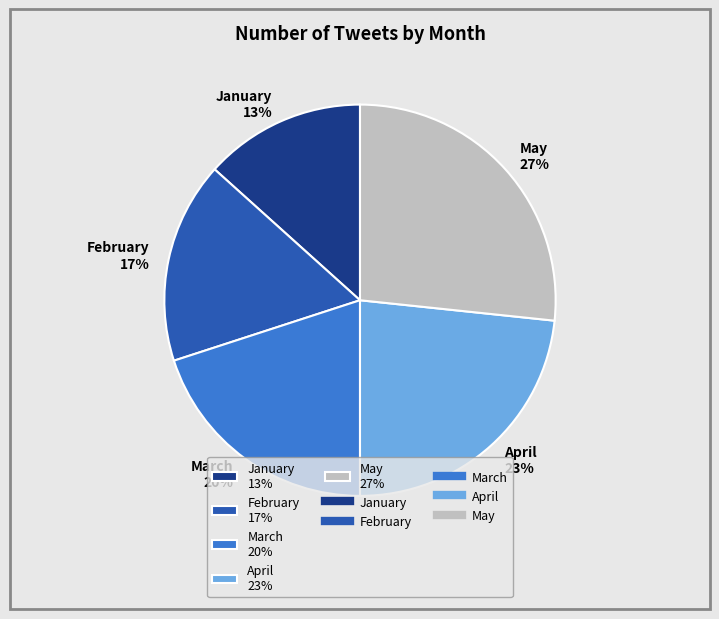

Which has a higher value, March 20% or February 17%?

March 20%